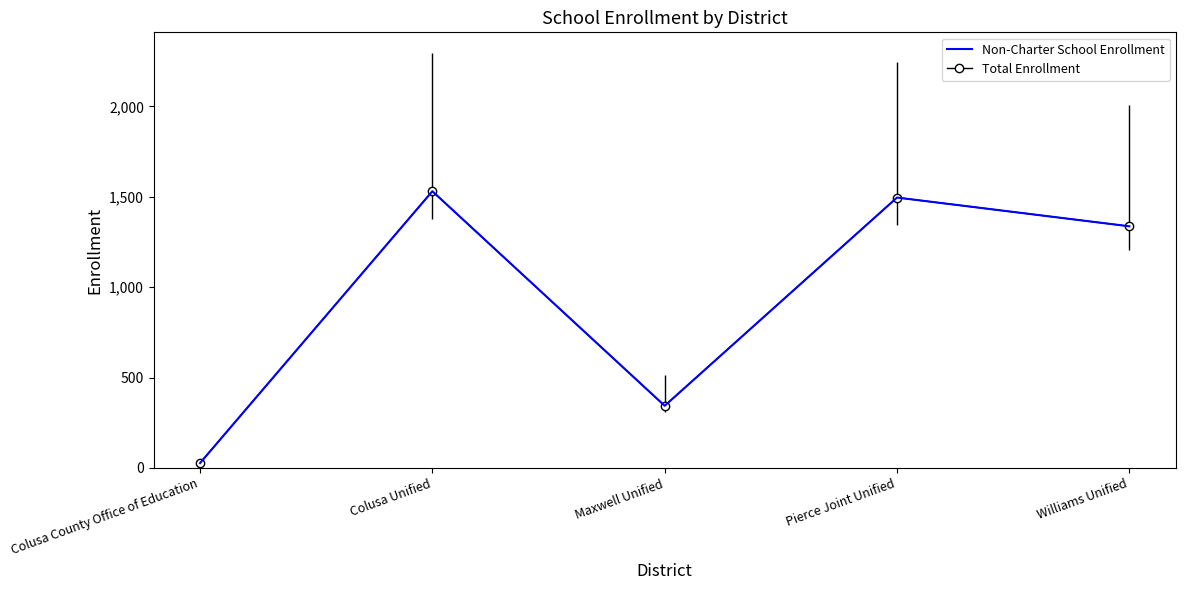

How many data points does each series have?

5